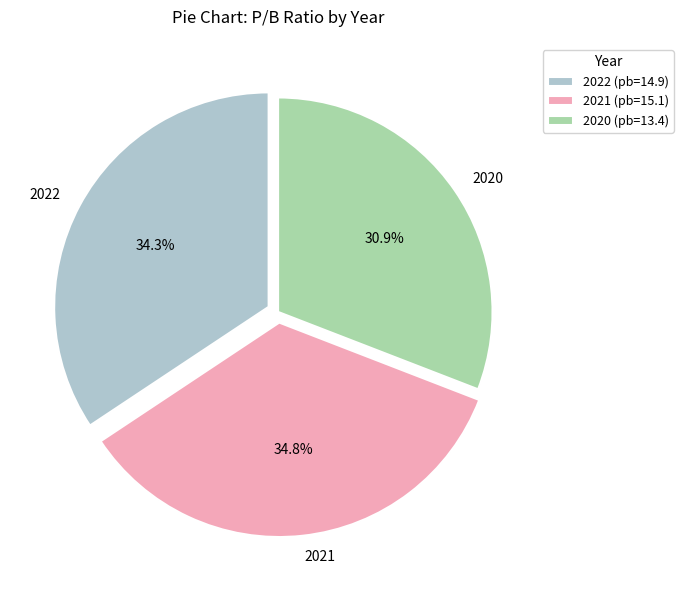

To the nearest percent, what percentage of the pie is 2021?

35%